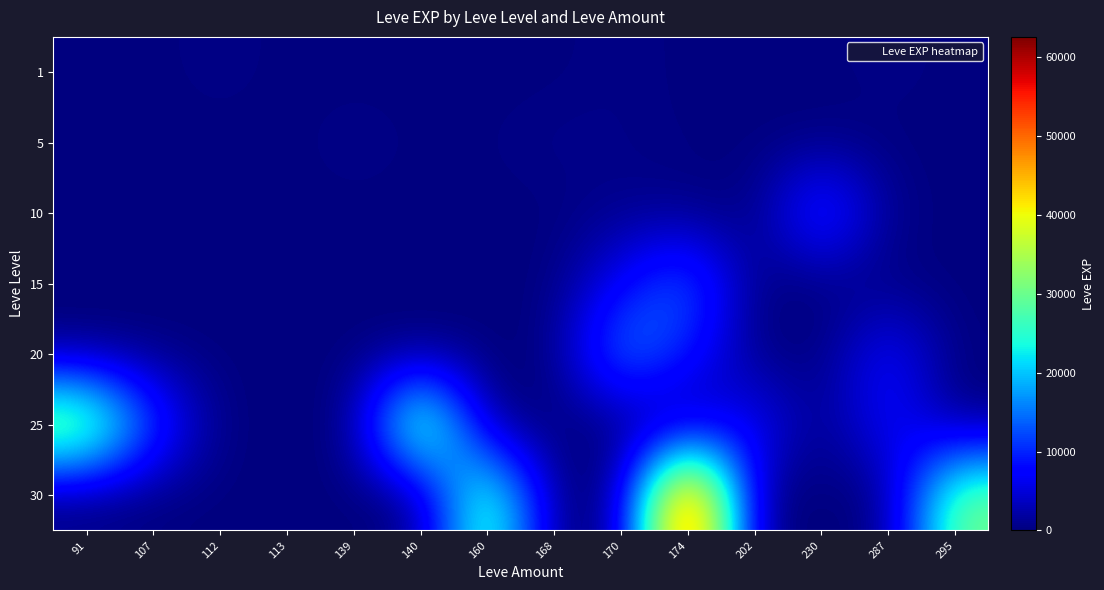

At which category does the chart reach its minimum across all series?

91